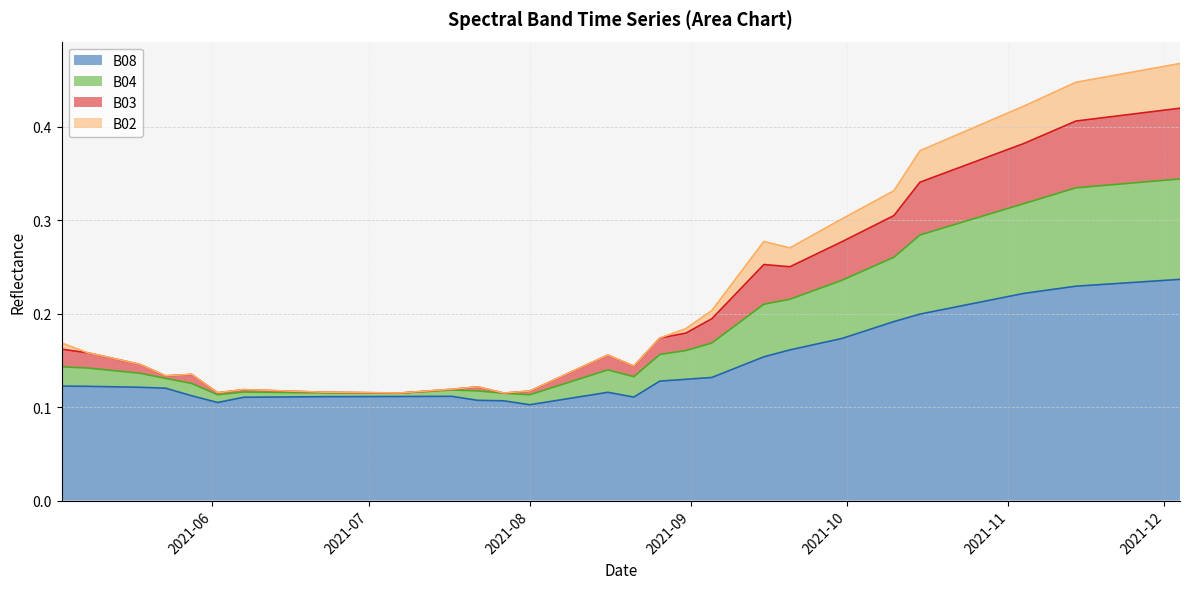

In B08, how many points are higher than both neighbors (excluding endpoints)?

2